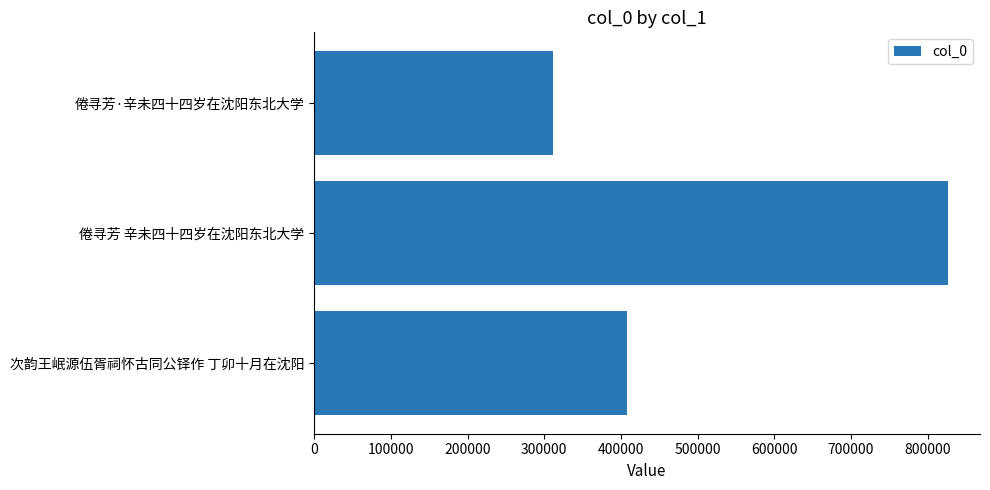

What is the change in value from 倦寻芳·辛未四十四岁在沈阳东北大学 to 次韵王岷源伍胥祠怀古同公铎作 丁卯十月在沈阳?

+97061